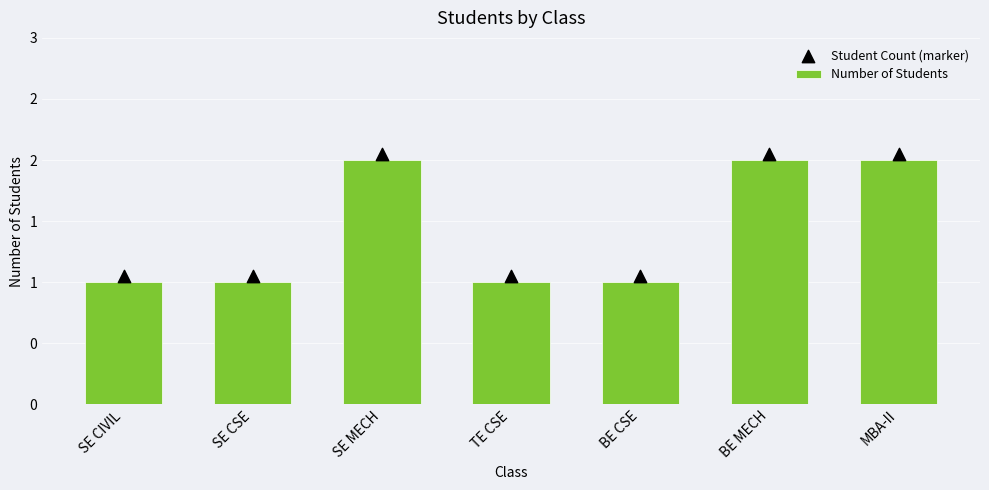

Which series contains the lowest Y value?

Number of Students